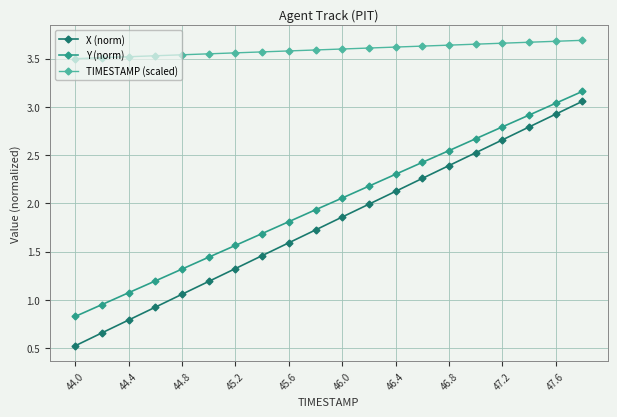

How many values in the Y (norm) series exceed 2?

10